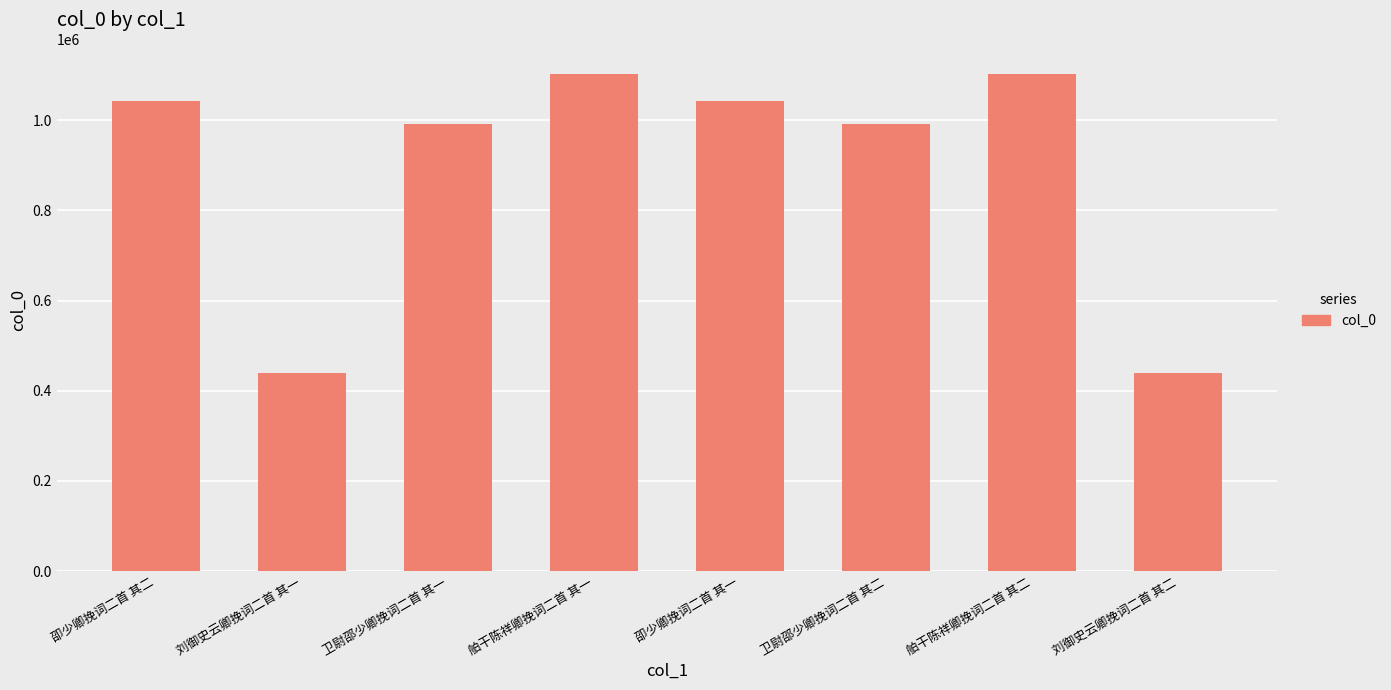

How many distinct data groups are displayed?

1